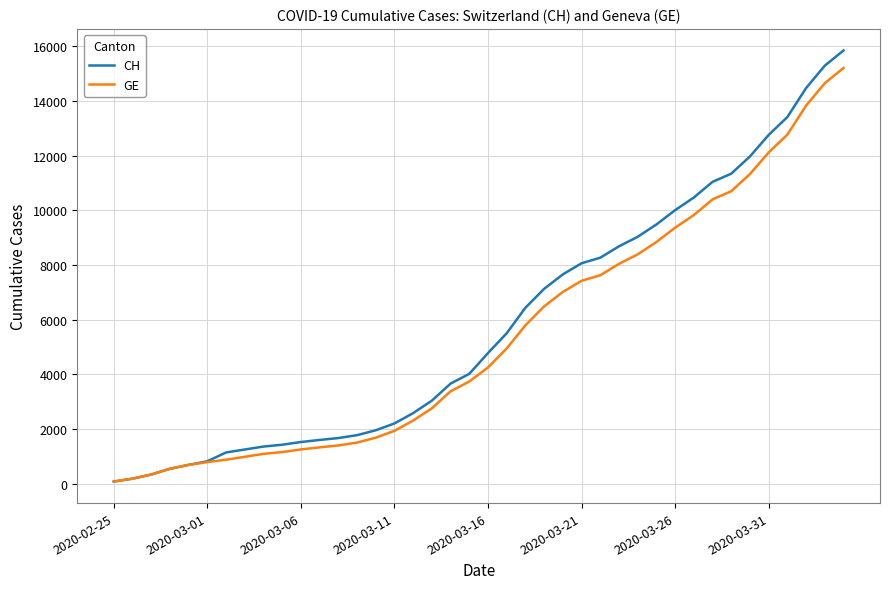

Which series has the widest spread of values?

CH